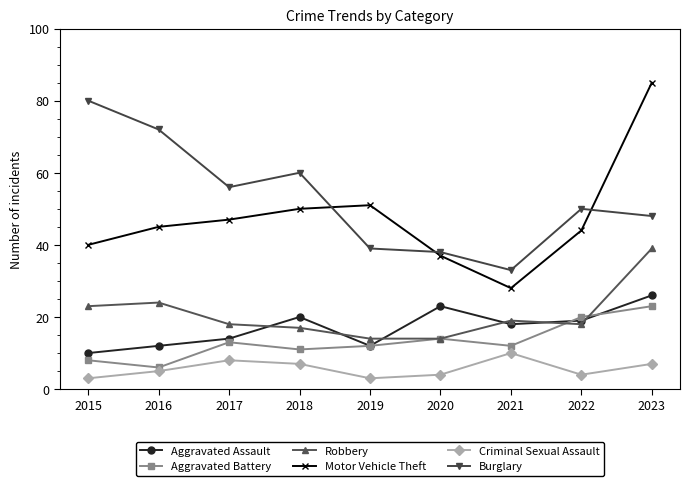

What is the total value across all series at 2022?

155